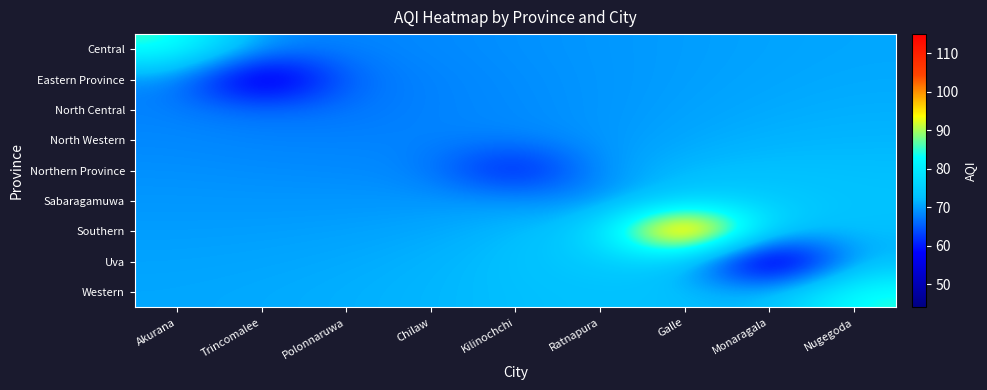

Reading right to left, extract all data points from this chart.

Central: Nugegoda=70.7	Monaragala=70.4	Galle=69.9	Ratnapura=69.5	Kilinochchi=69.0	Chilaw=68.4	Polonnaruwa=67.9	Trincomalee=68.7	Akurana=86.0
Eastern Province: Nugegoda=70.9	Monaragala=70.5	Galle=70.0	Ratnapura=69.4	Kilinochchi=68.7	Chilaw=68.0	Polonnaruwa=66.7	Trincomalee=49.0	Akurana=68.7
North Central: Nugegoda=71.3	Monaragala=70.9	Galle=70.2	Ratnapura=69.4	Kilinochchi=68.6	Chilaw=68.0	Polonnaruwa=67.0	Trincomalee=66.7	Akurana=67.9
North Western: Nugegoda=71.8	Monaragala=71.5	Galle=70.8	Ratnapura=69.4	Kilinochchi=68.2	Chilaw=68.0	Polonnaruwa=68.0	Trincomalee=68.0	Akurana=68.4
Northern Province: Nugegoda=72.5	Monaragala=72.7	Galle=72.1	Ratnapura=70.0	Kilinochchi=57.0	Chilaw=68.2	Polonnaruwa=68.6	Trincomalee=68.7	Akurana=69.0
Sabaragamuwa: Nugegoda=73.1	Monaragala=74.5	Galle=75.3	Ratnapura=68.0	Kilinochchi=70.0	Chilaw=69.4	Polonnaruwa=69.4	Trincomalee=69.4	Akurana=69.5
Southern: Nugegoda=72.5	Monaragala=74.4	Galle=115.0	Ratnapura=75.3	Kilinochchi=72.1	Chilaw=70.8	Polonnaruwa=70.2	Trincomalee=70.0	Akurana=69.9
Uva: Nugegoda=71.9	Monaragala=44.0	Galle=74.4	Ratnapura=74.5	Kilinochchi=72.7	Chilaw=71.5	Polonnaruwa=70.9	Trincomalee=70.5	Akurana=70.4
Western: Nugegoda=85.0	Monaragala=71.9	Galle=72.5	Ratnapura=73.1	Kilinochchi=72.5	Chilaw=71.8	Polonnaruwa=71.3	Trincomalee=70.9	Akurana=70.7